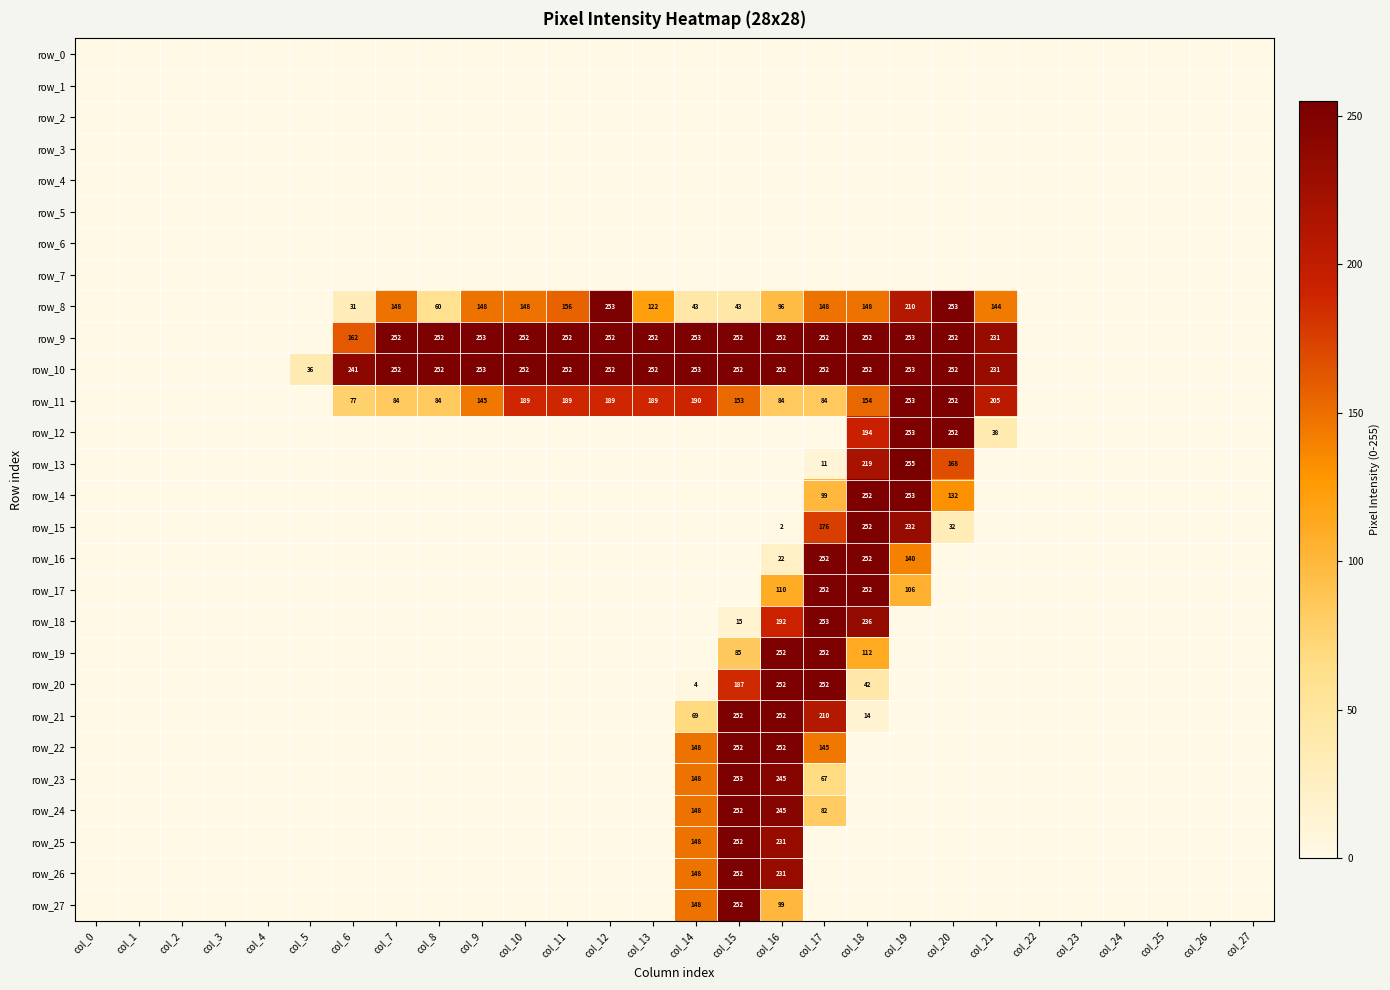

Which series changed the most between col_13 and col_15?

row_23